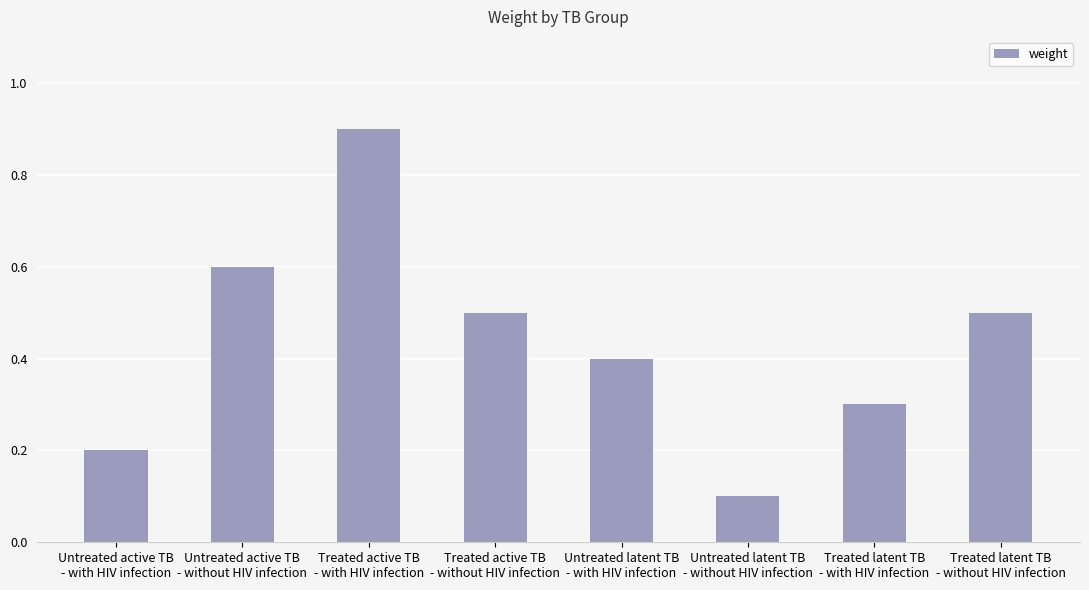

Does the chart contain any negative values?

No